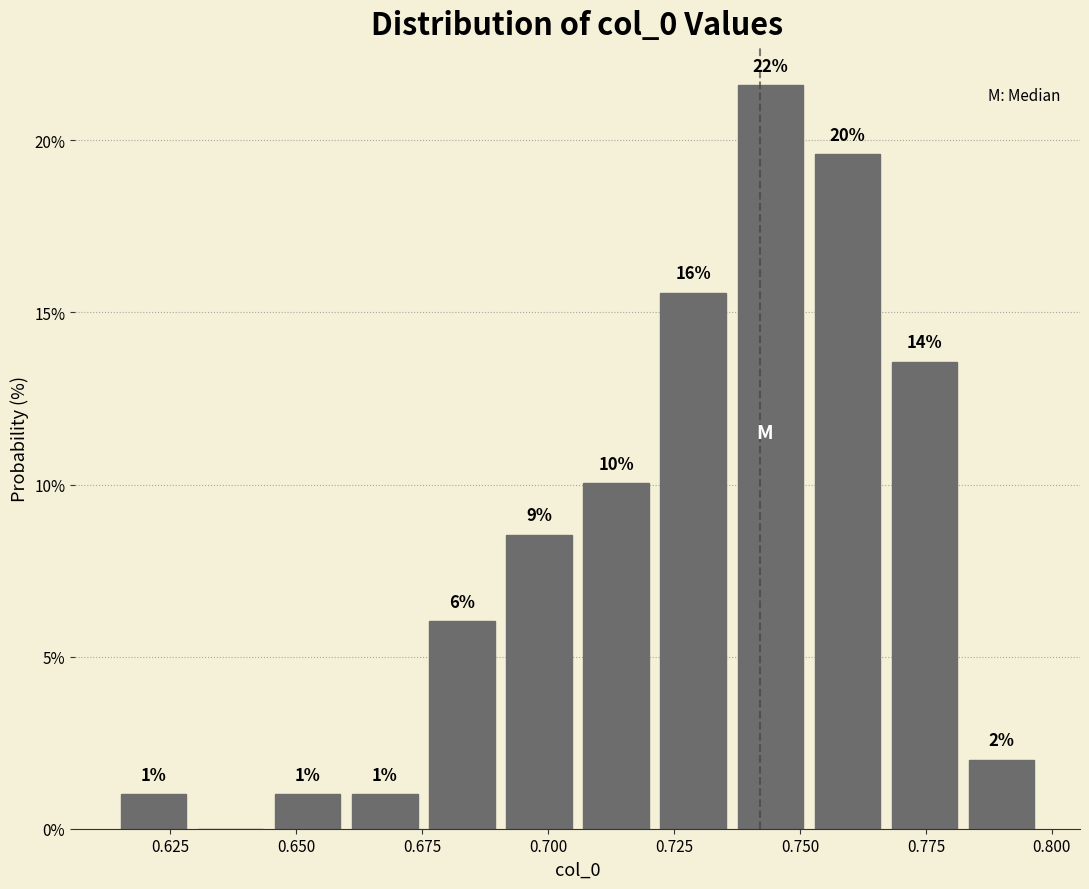

Around what value on the x-axis is the tallest bar? Give the approximate position of its centre, as read against the axis.

0.745